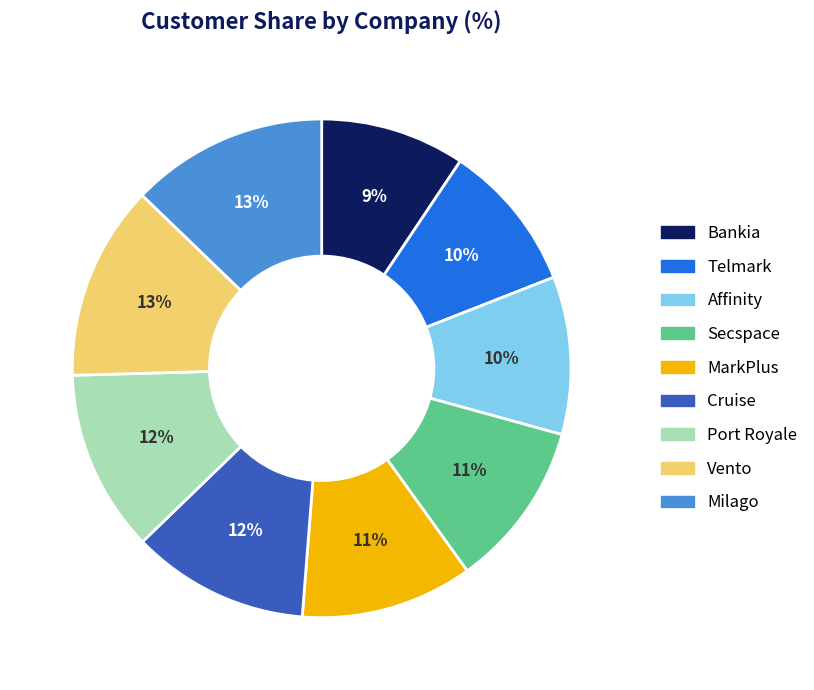

Approximately how many times larger is the value at Affinity compared to Vento?

0.8